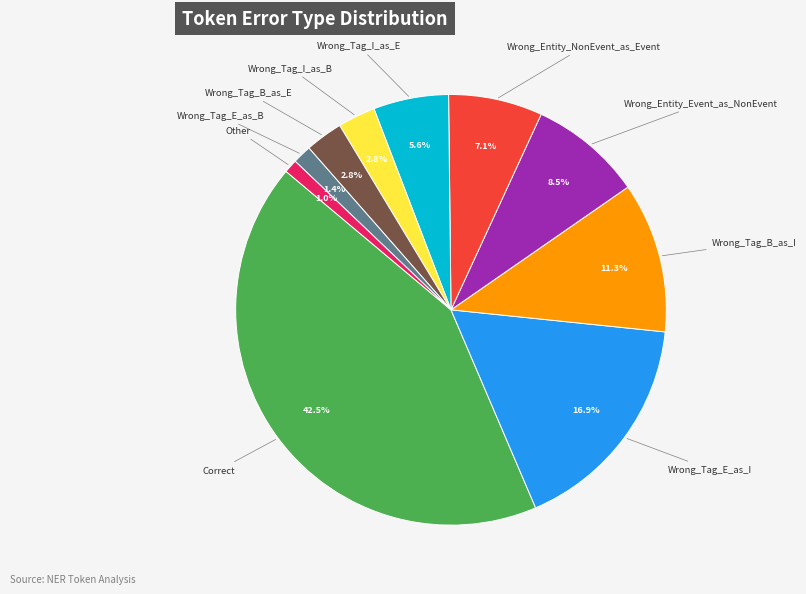

Does any single category account for the majority?

No